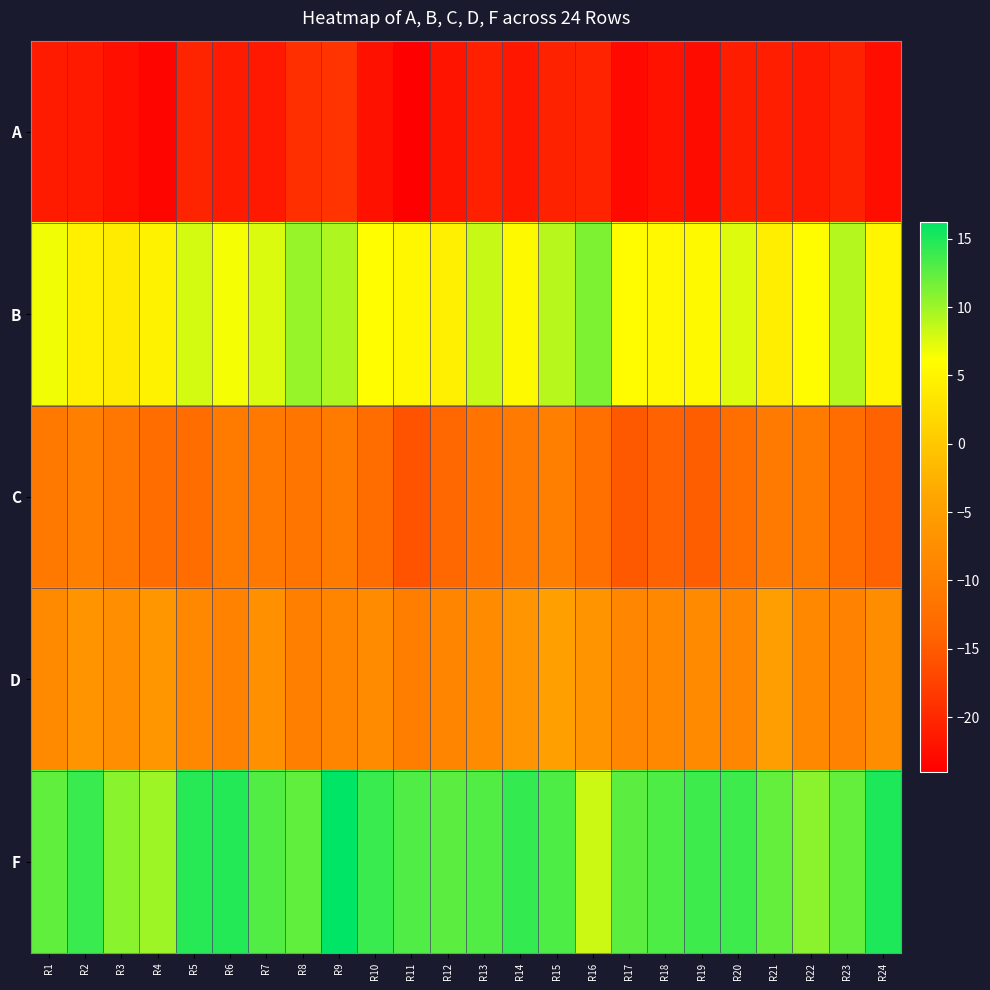

Which series has the widest spread of values?

F